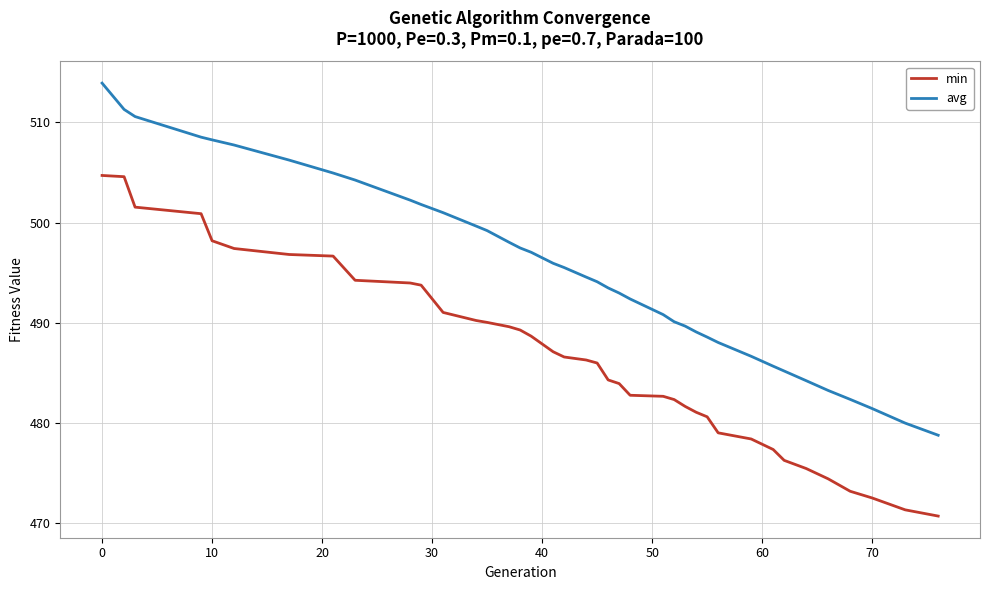

Which series has the largest total across all categories?

avg